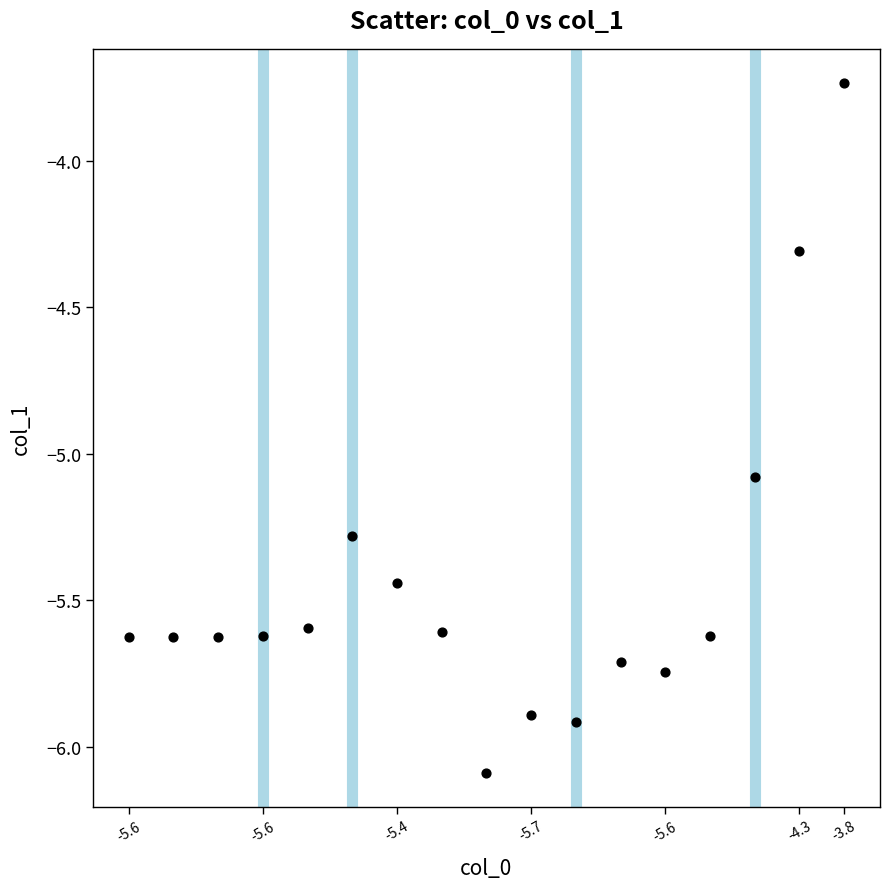

What is the range of Y values (max minus min)?

2.4